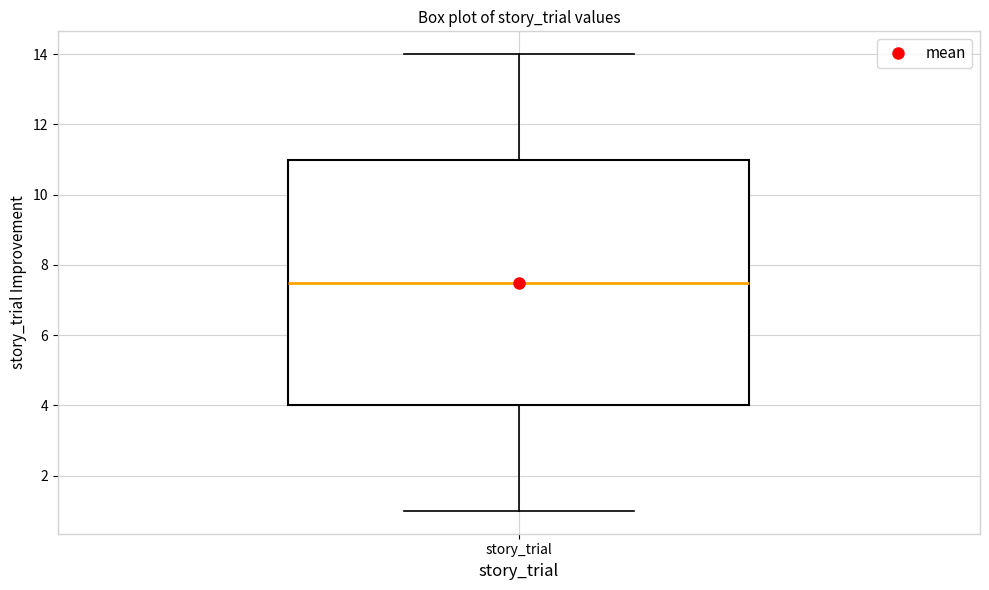

Read this box plot against the y-axis: the position of the median line, the range covered by the box, and the ends of both whiskers. The values are not printed on the chart, so give them approximately, as read against the axis.

median 7.6, box 4.0 to 11.0, whiskers 1.0 to 14.0